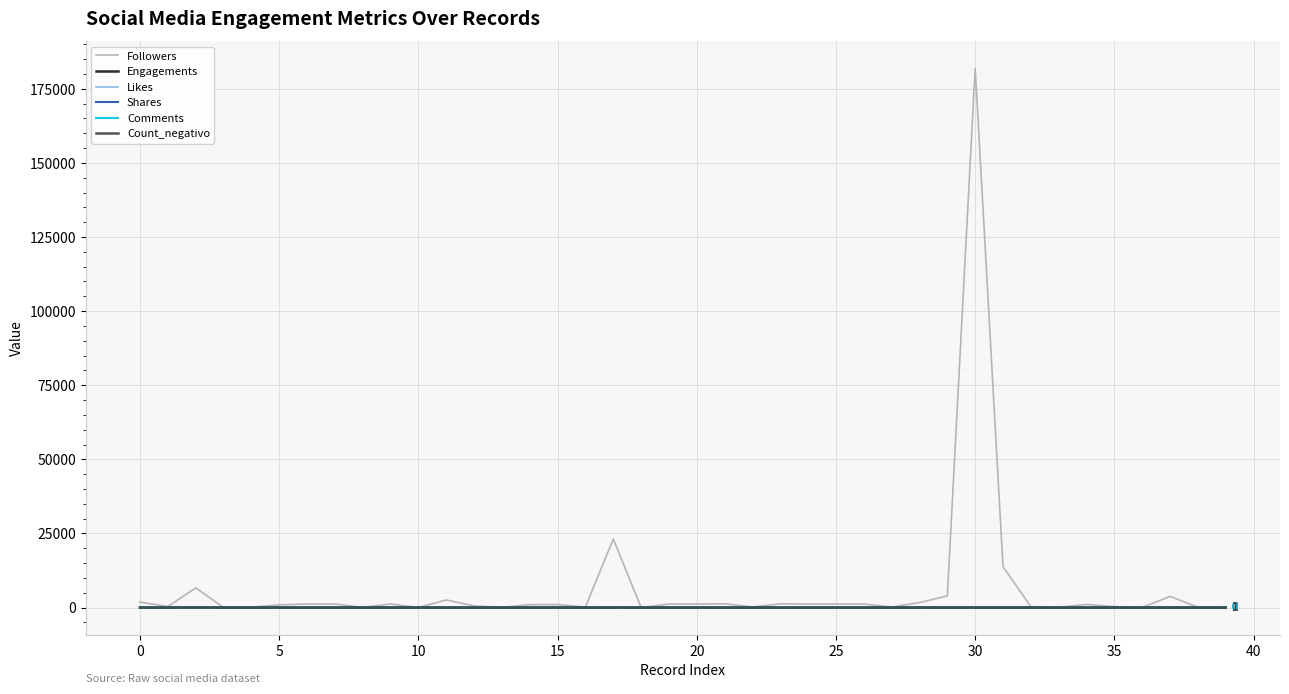

What is the label of the 19th point from the right?

21